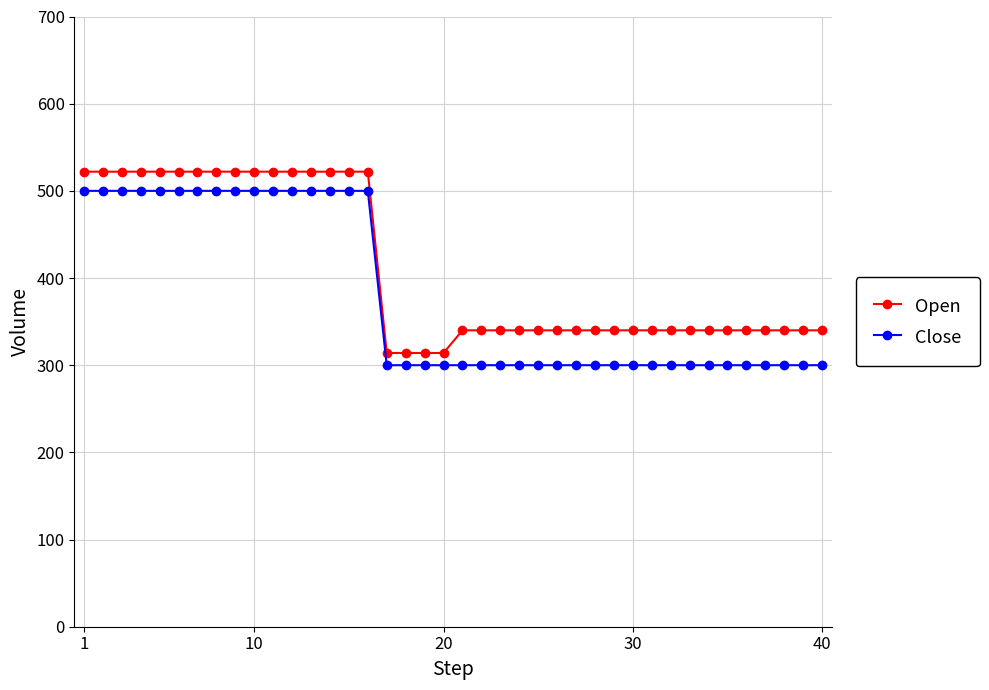

Rank the series by their average value, from lowest to highest.

Close, Open